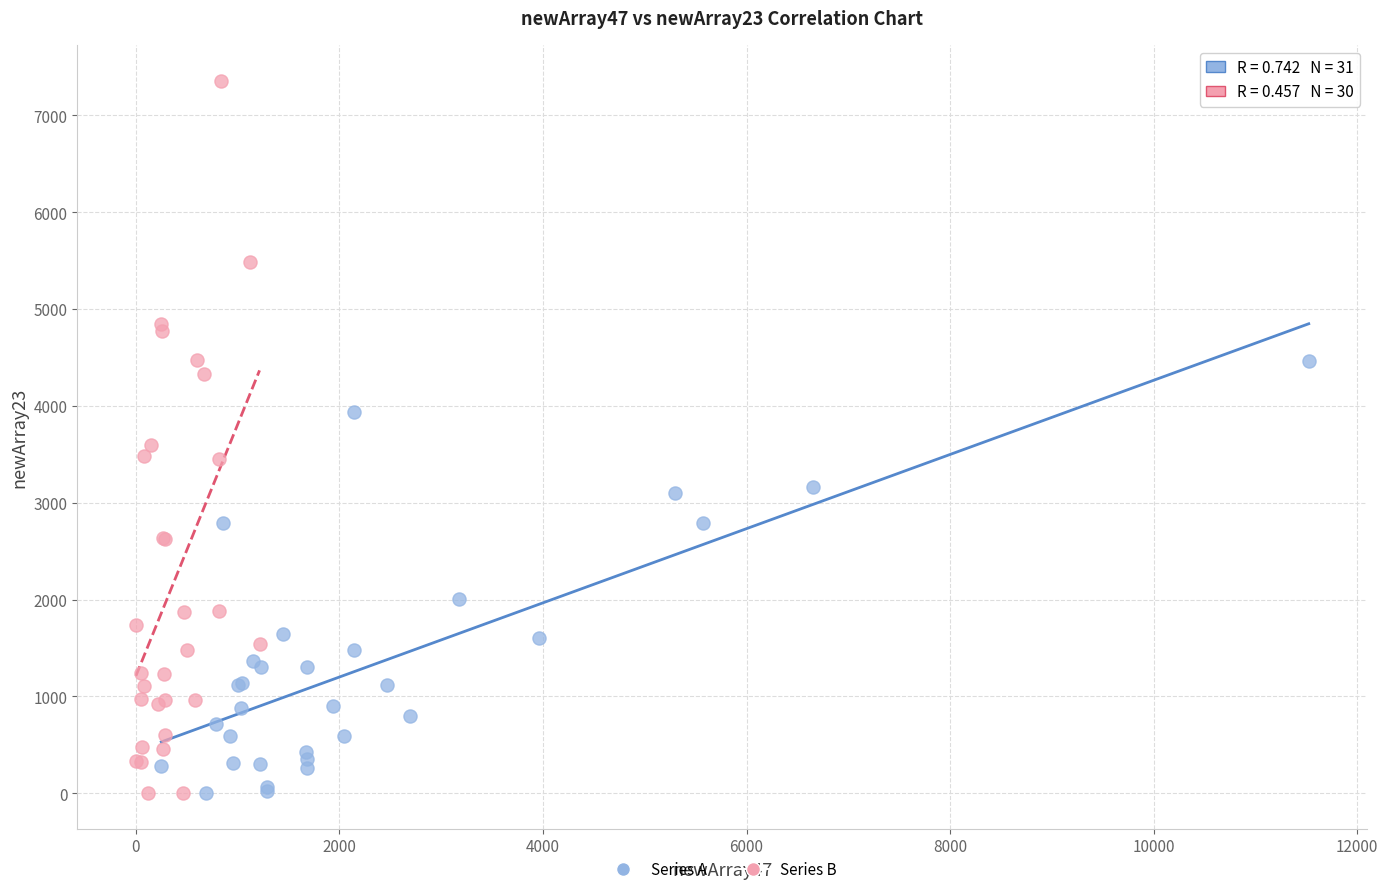

Which series contains the highest Y value?

Series B